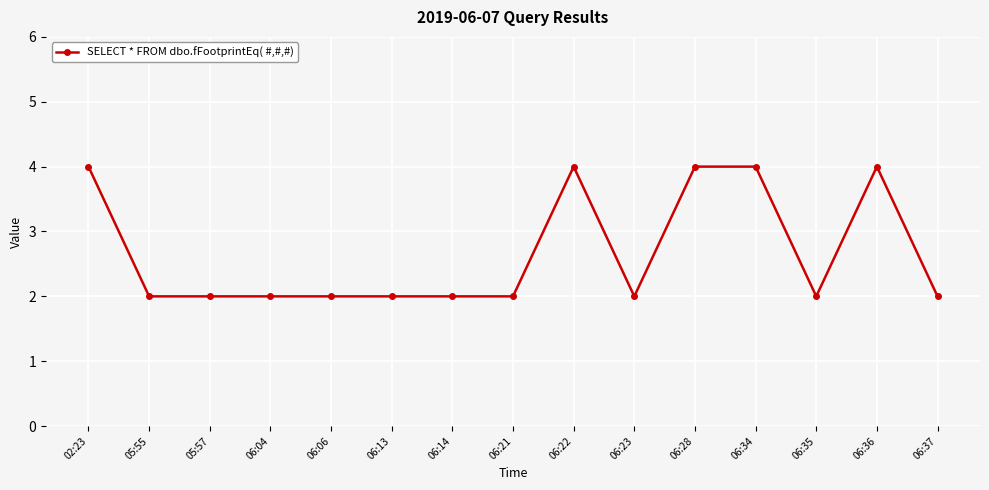

The value at 06:23 is 4. True or false?

False